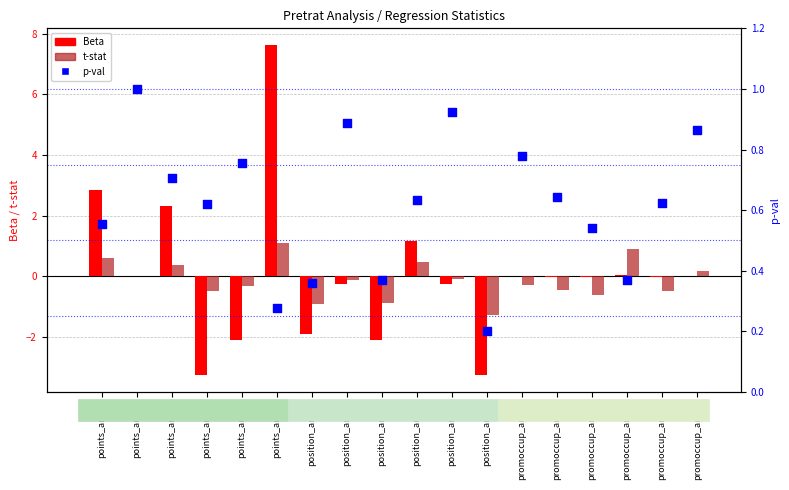

Which series contains the lowest Y value?

Beta